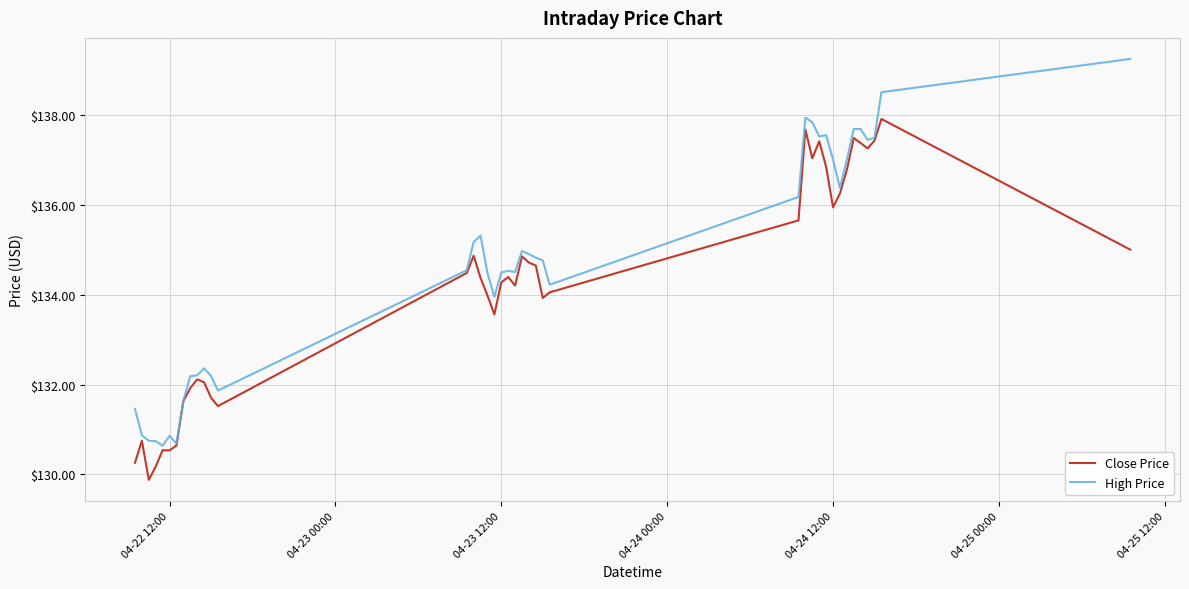

Which series has the largest total across all categories?

High Price